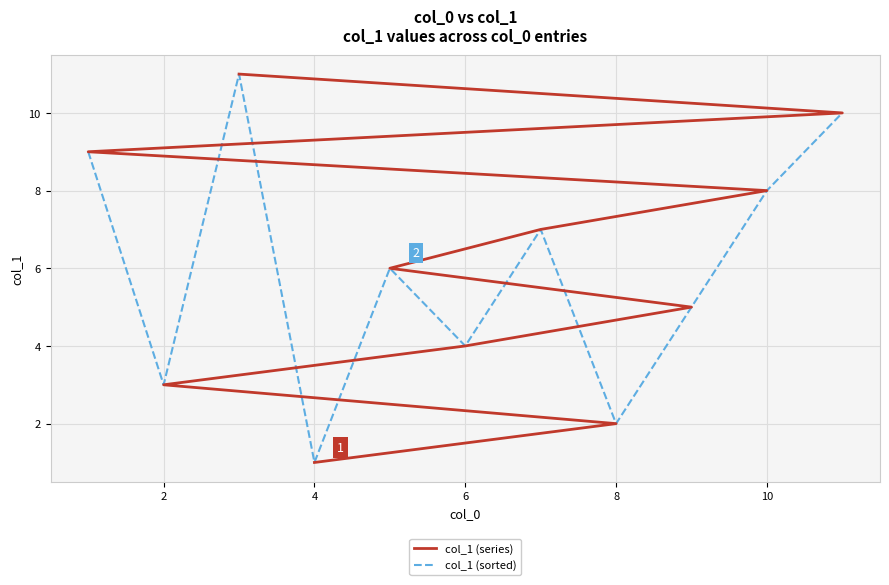

The value of col_1 (sorted) at 8 is 3. True or false?

False